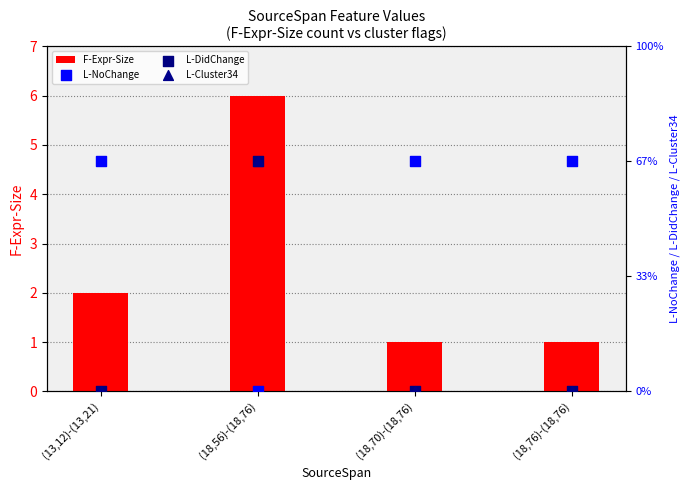

What are all the series names shown in the legend?

F-Expr-Size, L-NoChange, L-DidChange, L-Cluster34